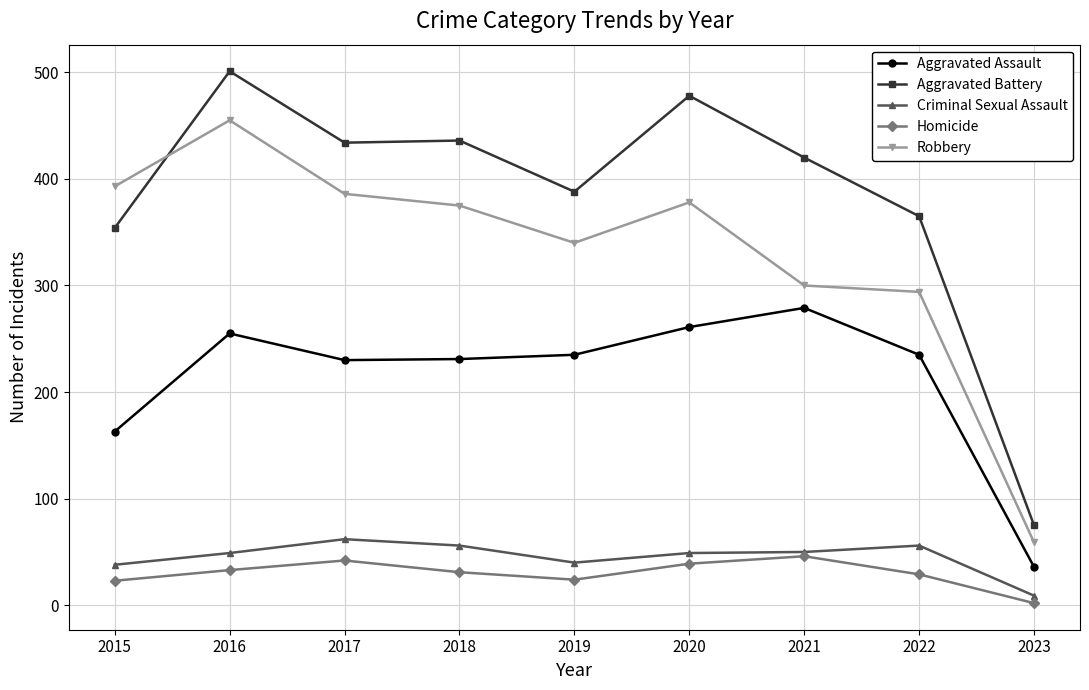

How many values in the Aggravated Assault series are below 235?

4